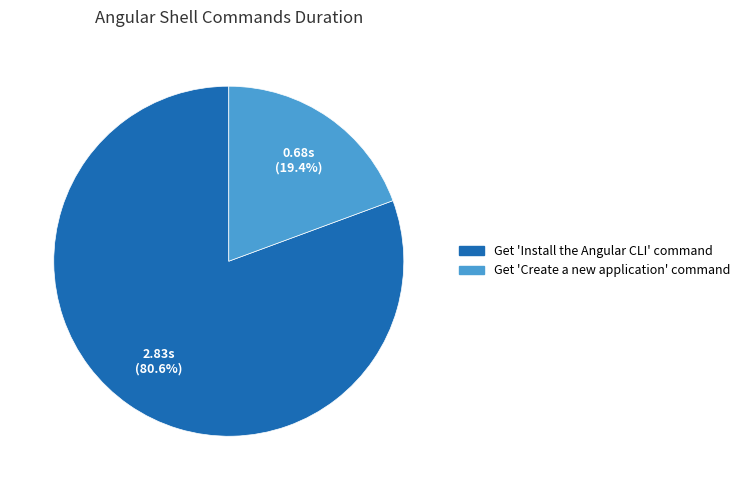

To the nearest percent, what portion does Get 'Install the Angular CLI' command represent?

81%